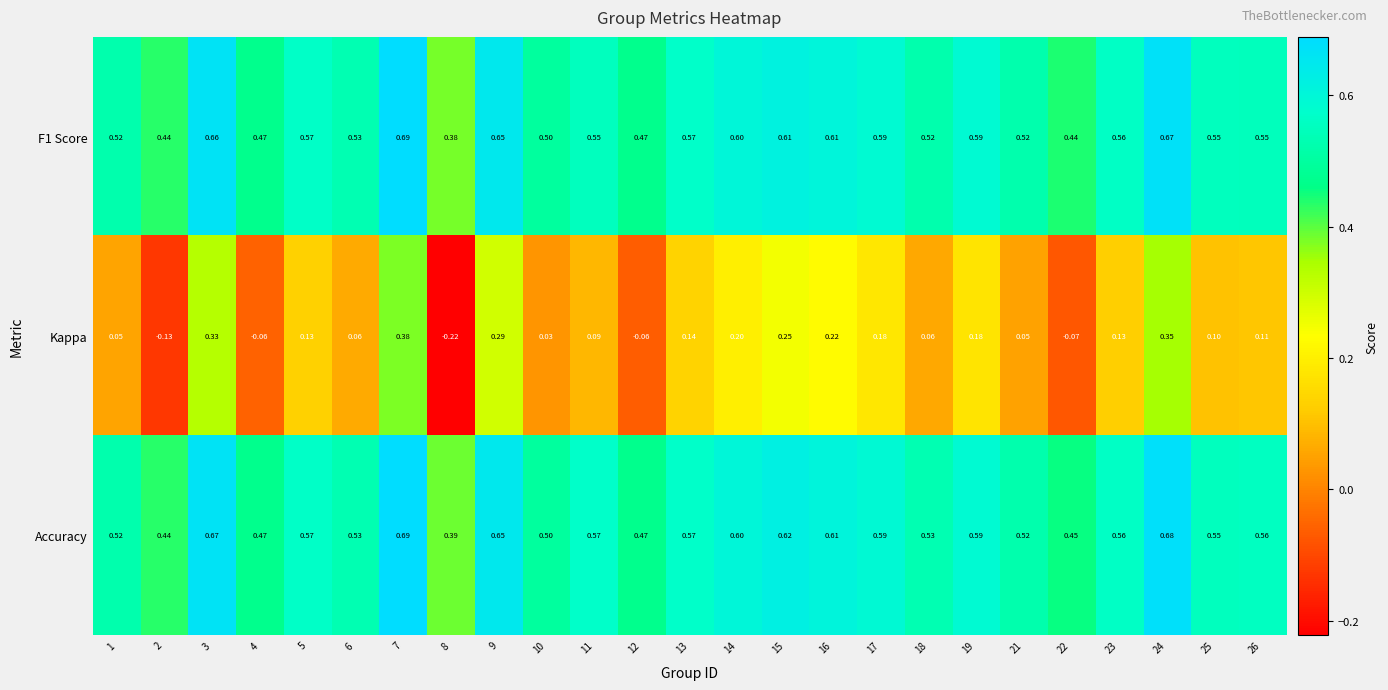

Which series has the largest range (max minus min)?

Kappa